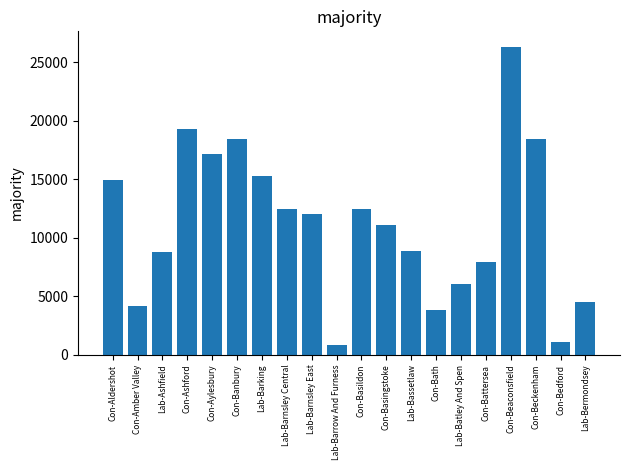

The chart shows a value of 18471 at Con-Beckenham. True or false?

True